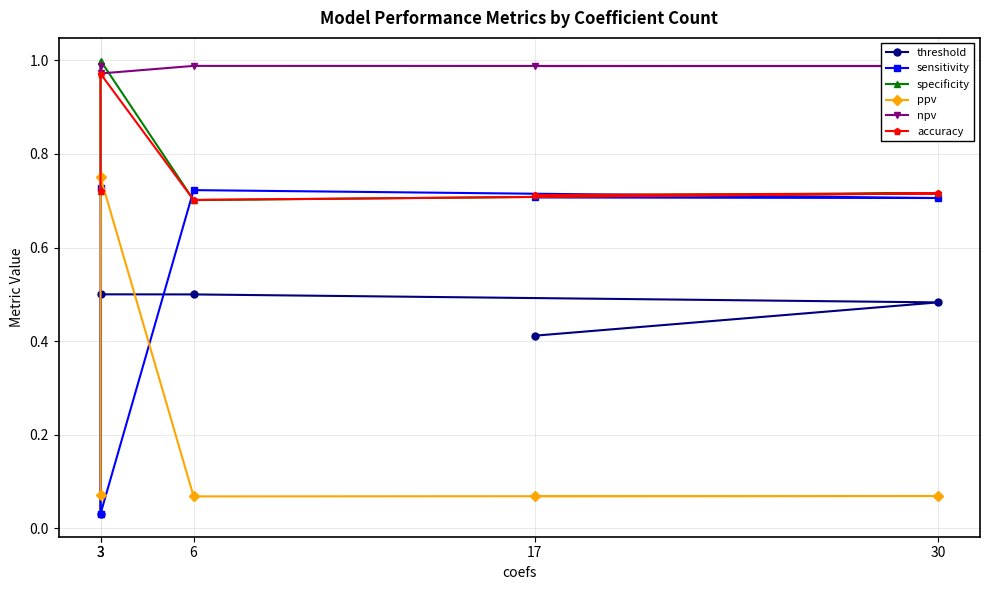

Reading left to right, what are all the values shown in this chart?

threshold: 3=0.0	3=0.5	6=0.5	30=0.5	17=0.4
sensitivity: 3=0.7	3=0.0	6=0.7	30=0.7	17=0.7
specificity: 3=0.7	3=1.0	6=0.7	30=0.7	17=0.7
ppv: 3=0.1	3=0.8	6=0.1	30=0.1	17=0.1
npv: 3=1.0	3=1.0	6=1.0	30=1.0	17=1.0
accuracy: 3=0.7	3=1.0	6=0.7	30=0.7	17=0.7